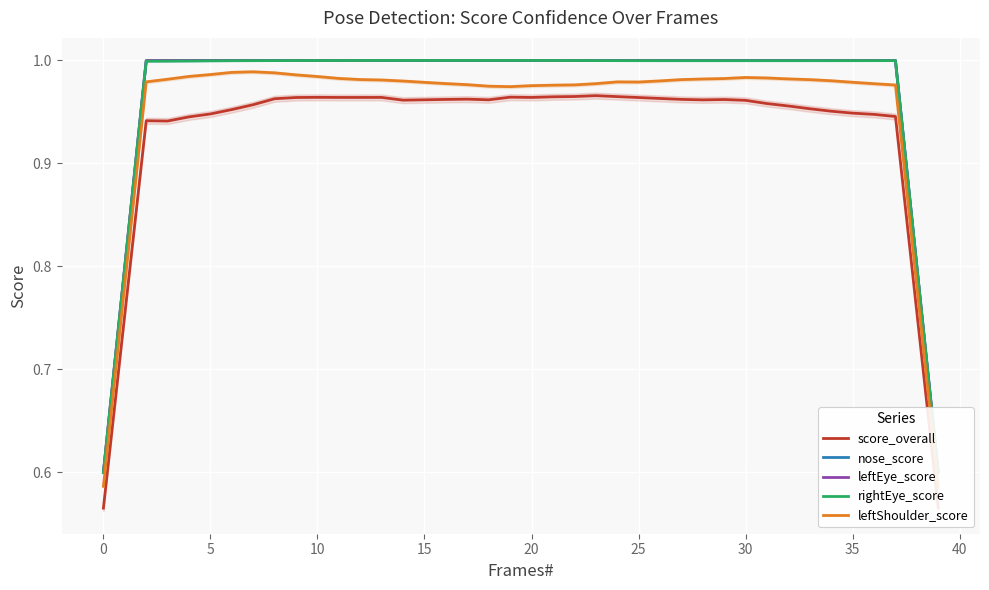

True or false: score_overall and rightEye_score intersect in this chart.

False